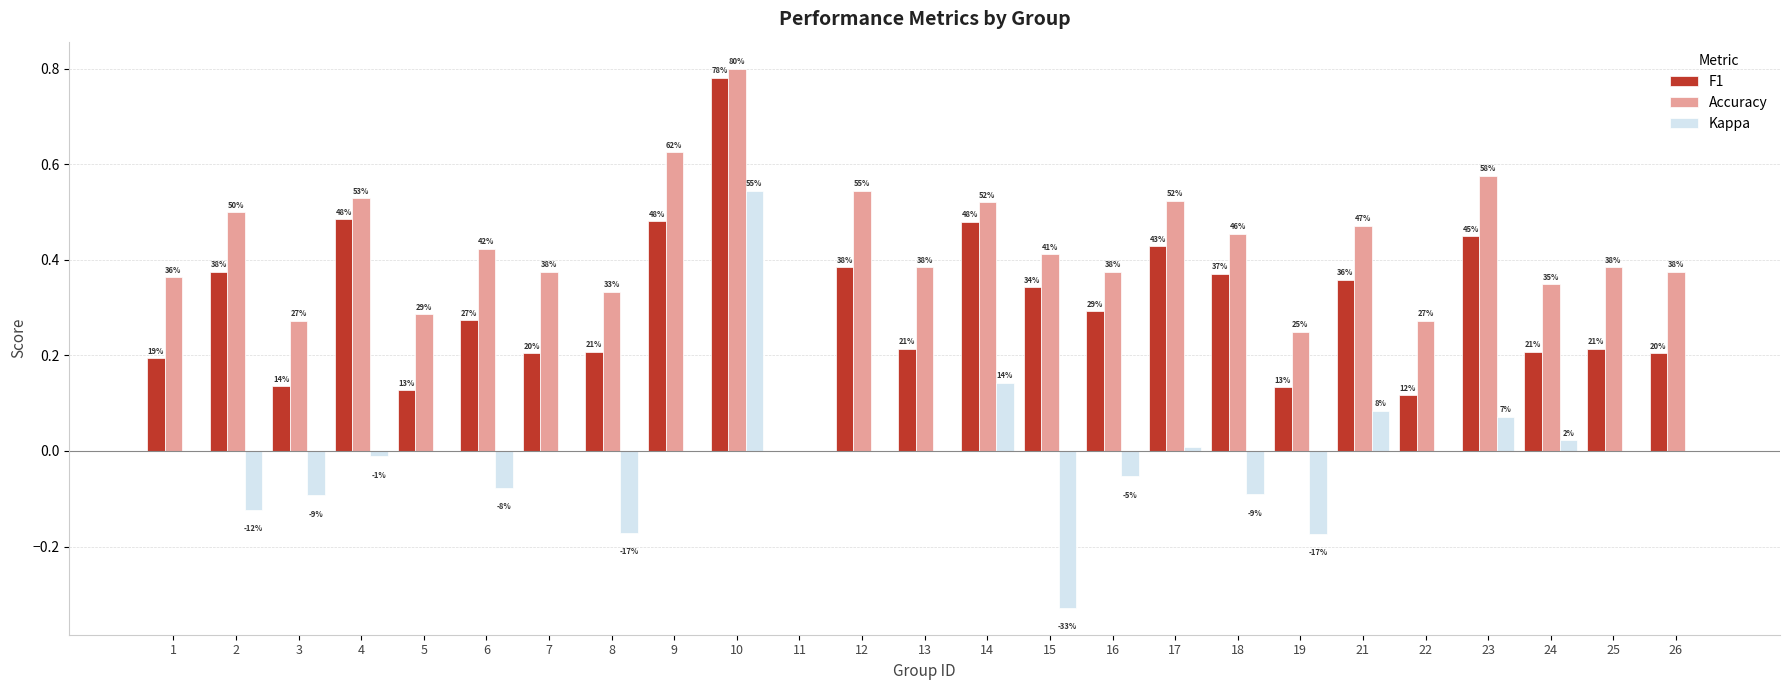

Rank the series by their maximum value, from lowest to highest.

Kappa, F1, Accuracy